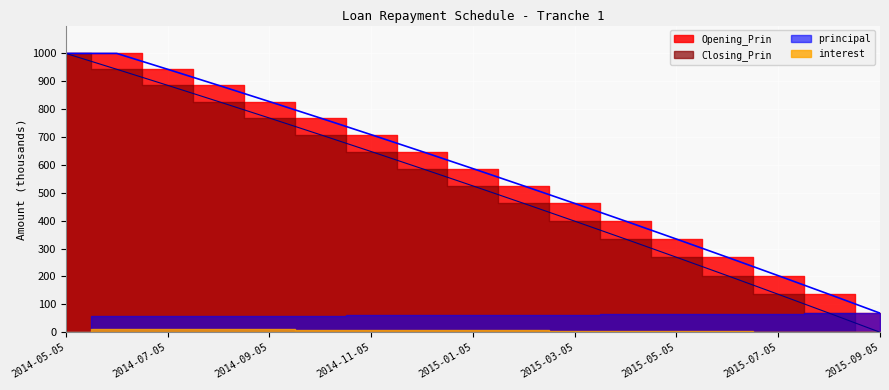

What is the greatest value displayed?

1000.0